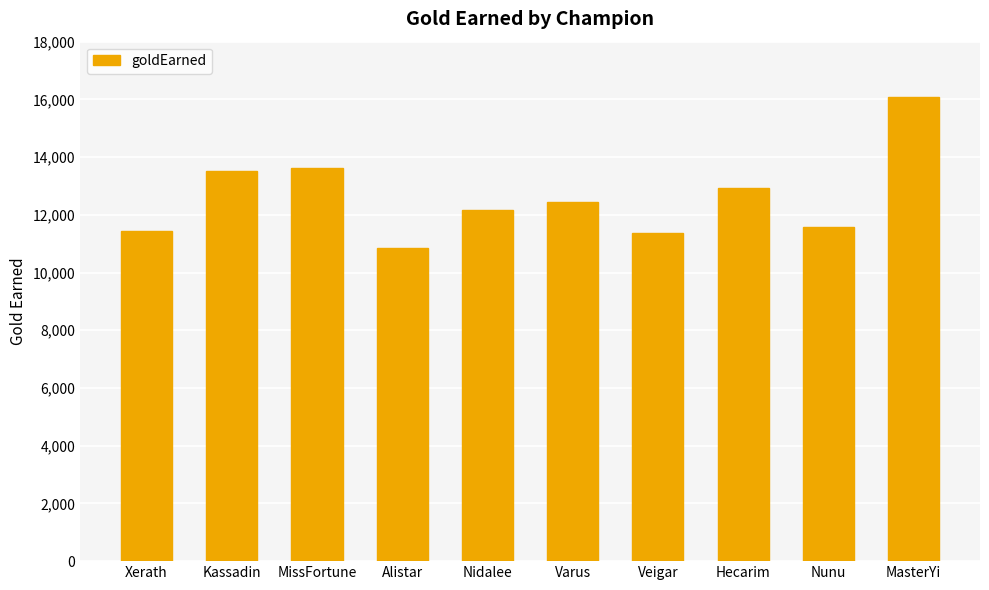

Between Veigar and Varus, which is larger?

Varus